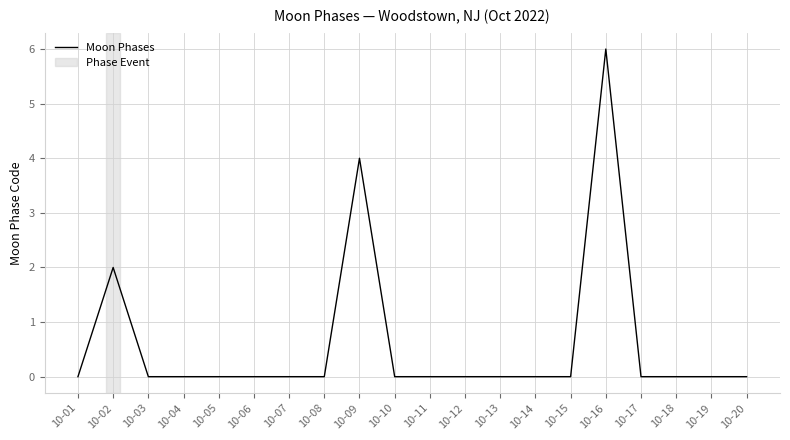

True or false: the data shows 0 at 10-15.

True